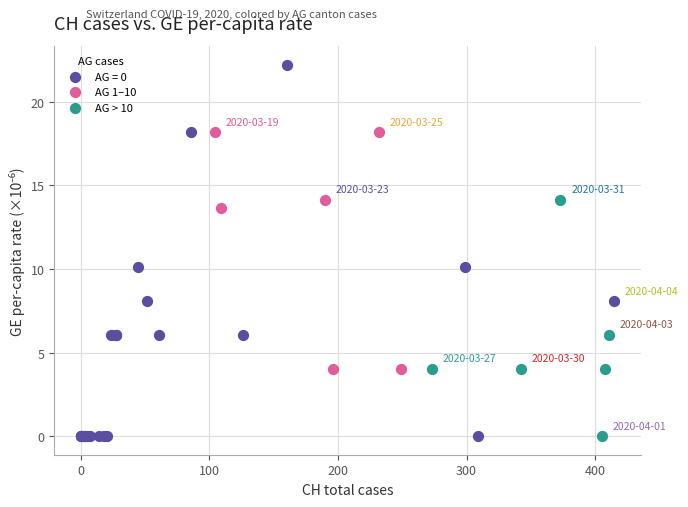

Which series has the largest Y range (max minus min)?

AG = 0